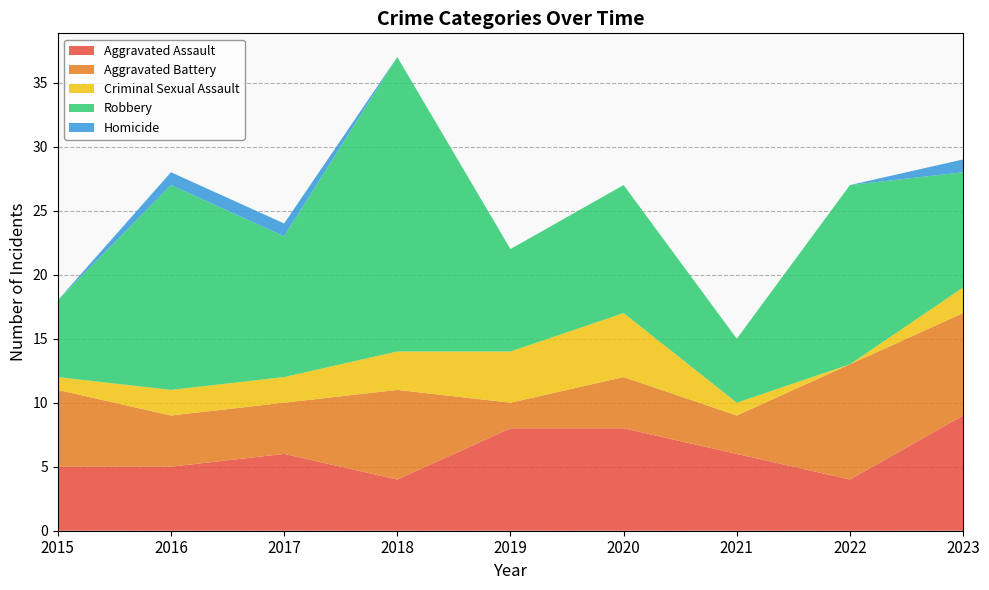

Reading left to right, extract all data points from this chart.

Aggravated Assault: 5	5	6	4	8	8	6	4	9
Aggravated Battery: 6	4	4	7	2	4	3	9	8
Criminal Sexual Assault: 1	2	2	3	4	5	1	0	2
Robbery: 6	16	11	23	8	10	5	14	9
Homicide: 0	1	1	0	0	0	0	0	1